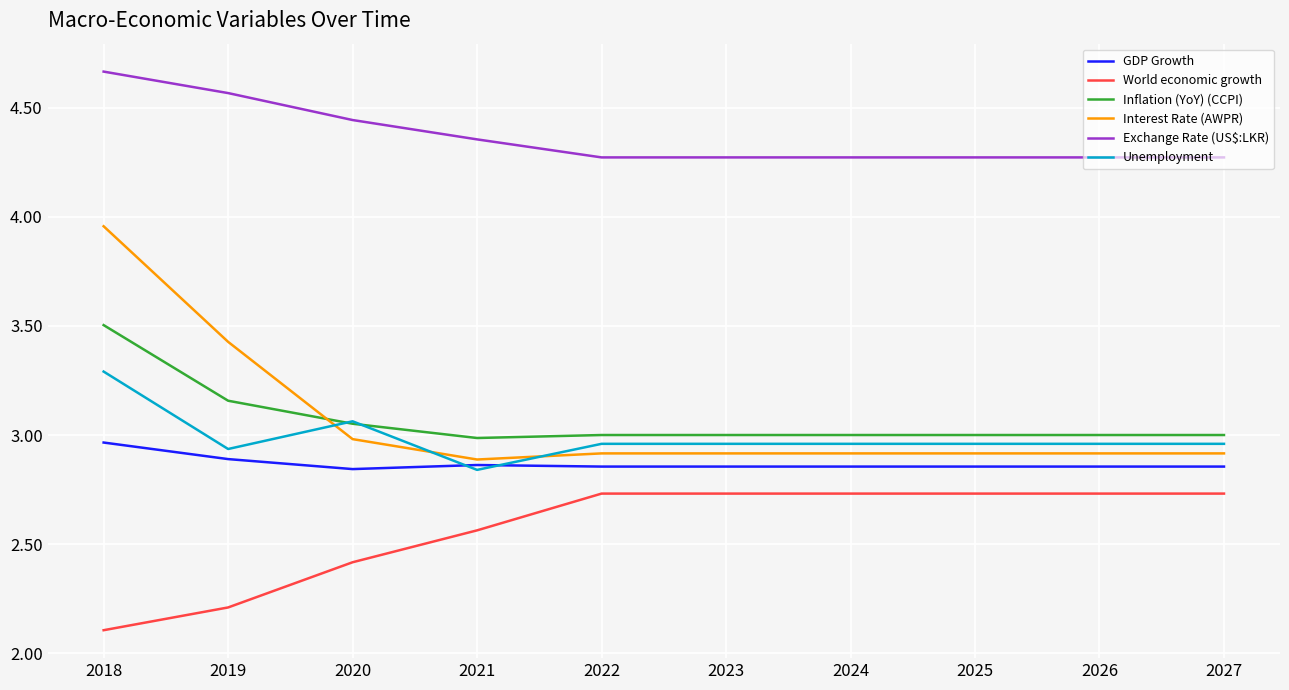

True or false: World economic growth has a value of 1.3 at 2019.

False